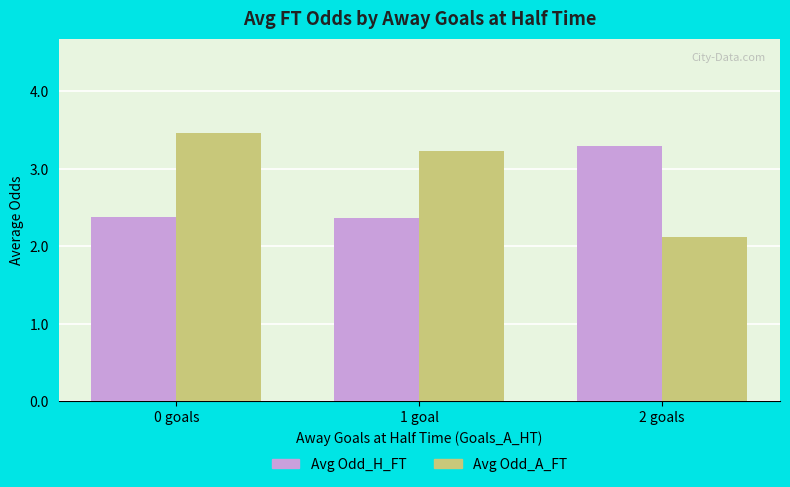

Read the Avg Odd_H_FT value at 1 goal.

2.4